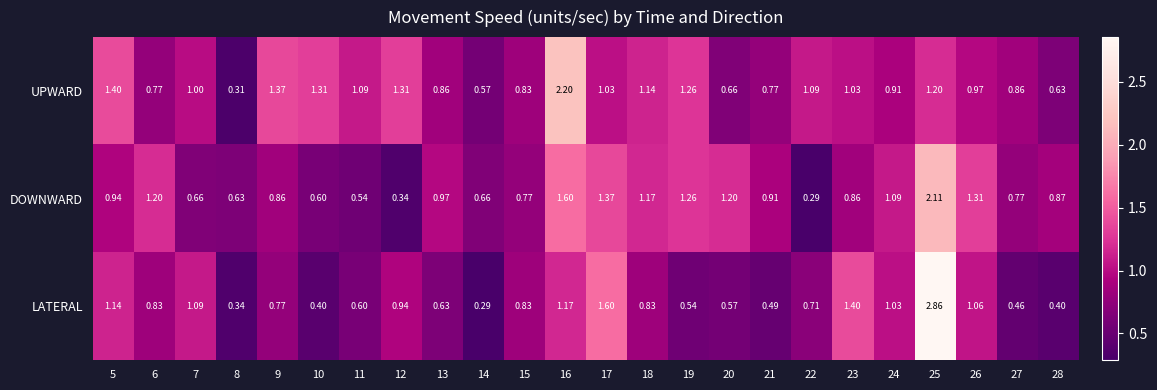

Rank the series at 5 from lowest to highest value.

DOWNWARD, LATERAL, UPWARD